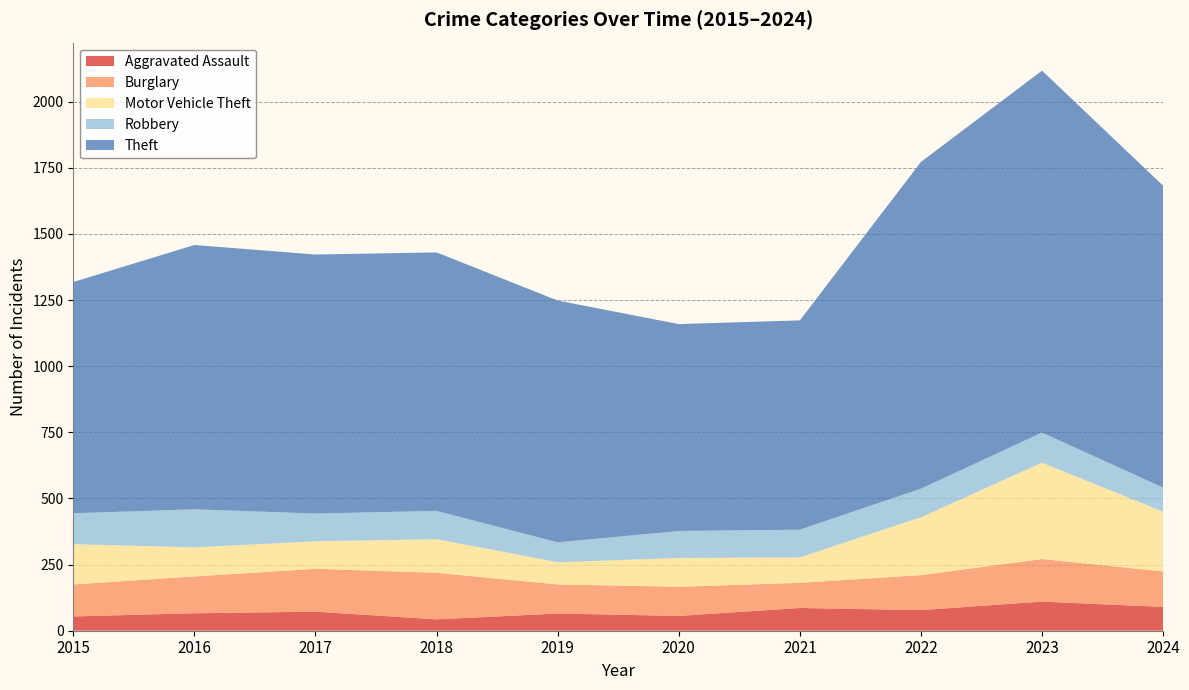

Reading right to left, extract all data points from this chart.

Aggravated Assault: 90	110	78	86	56	65	43	72	66	54
Burglary: 134	161	132	95	110	110	176	162	139	121
Motor Vehicle Theft: 226	364	219	96	109	84	127	104	110	152
Robbery: 91	114	108	105	102	75	107	105	144	117
Theft: 1141	1368	1235	791	782	914	977	979	999	874